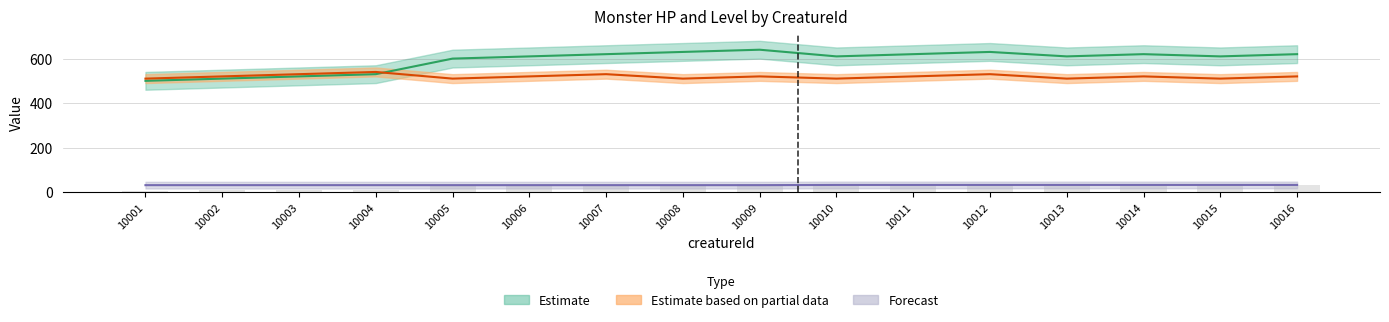

What is the difference between the second highest and minimum values in the hp series?

130